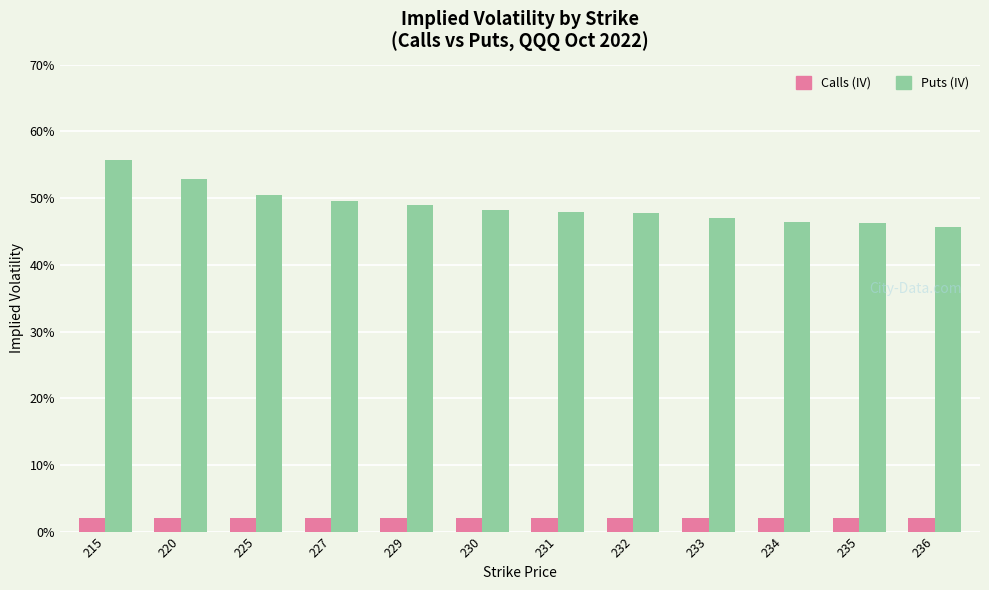

What are all the series names shown in the legend?

Calls (IV), Puts (IV)